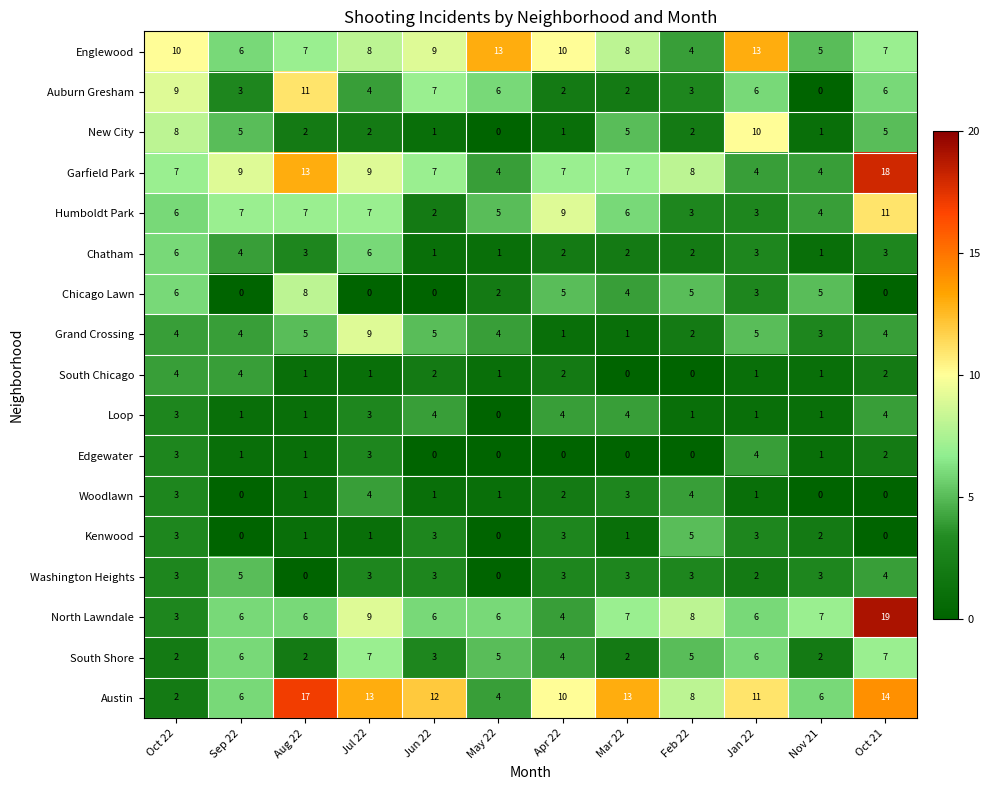

At which category does the chart reach its peak across all series?

Oct 21